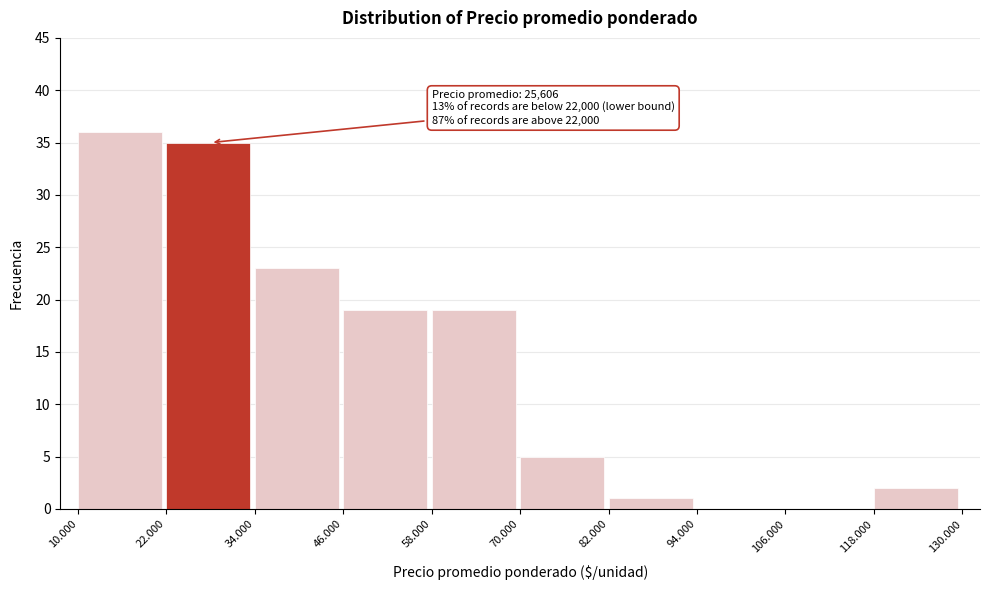

Reading left to right, list all the values displayed in this chart.

10.000=36	22.000=35	34.000=23	46.000=19	58.000=19	70.000=5	82.000=1	94.000=0	106.000=0	118.000=2